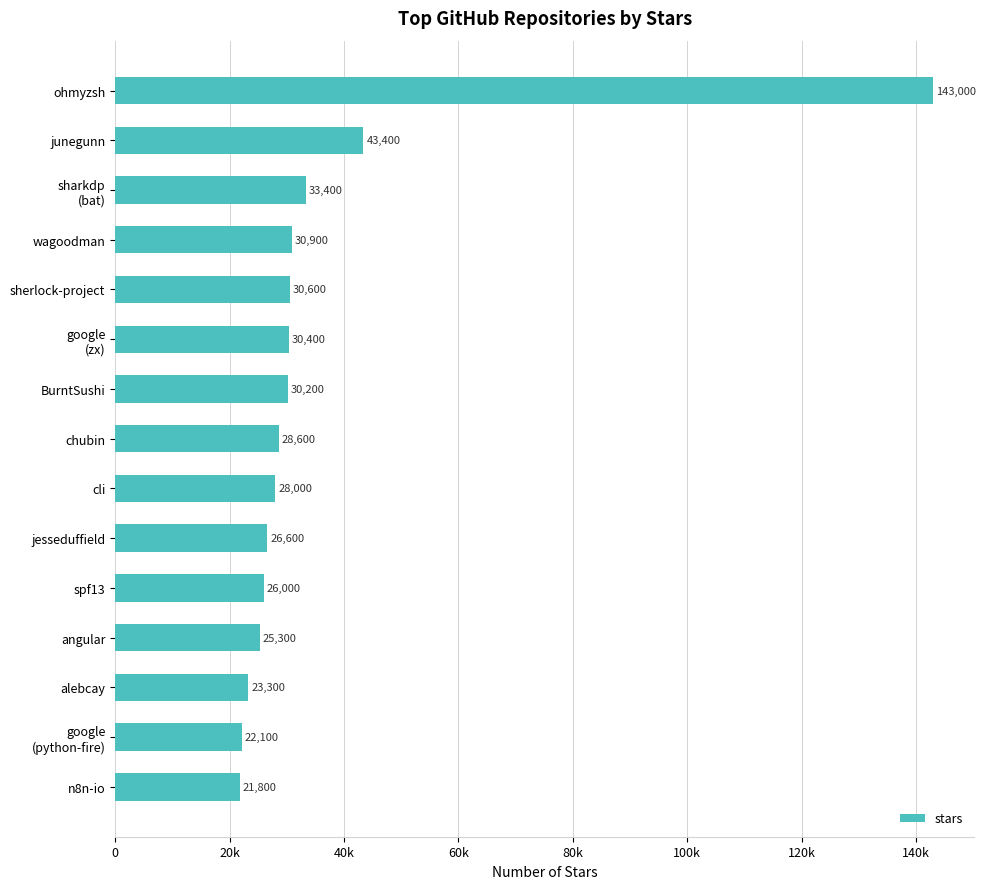

What is the difference between the maximum and minimum values?

121200